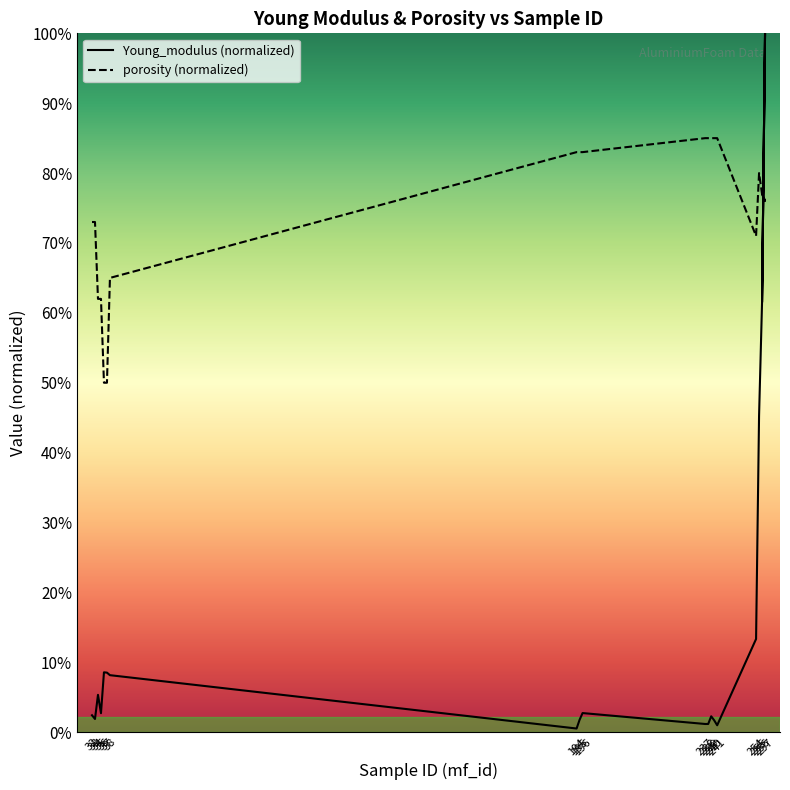

Between 34 and 196, which series saw the biggest shift?

porosity